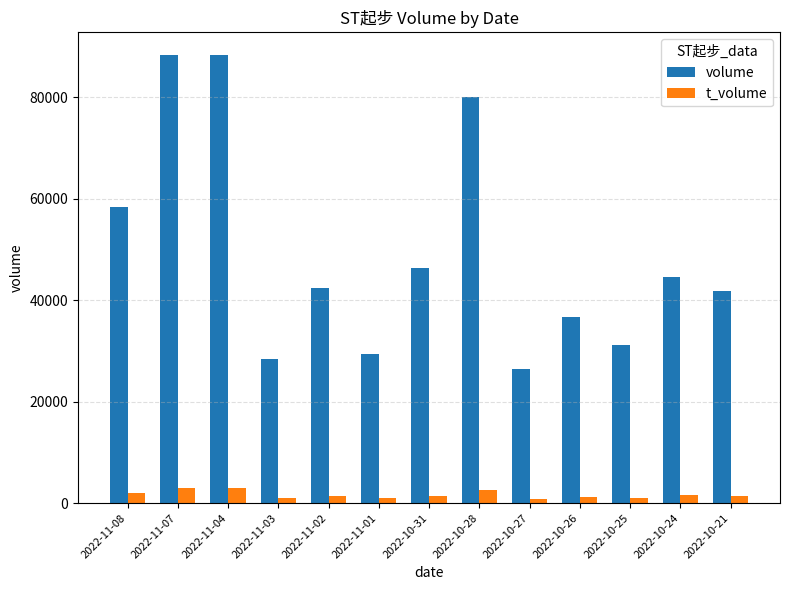

Is the value of t_volume at 2022-11-07 greater than the value of volume at 2022-10-31?

No